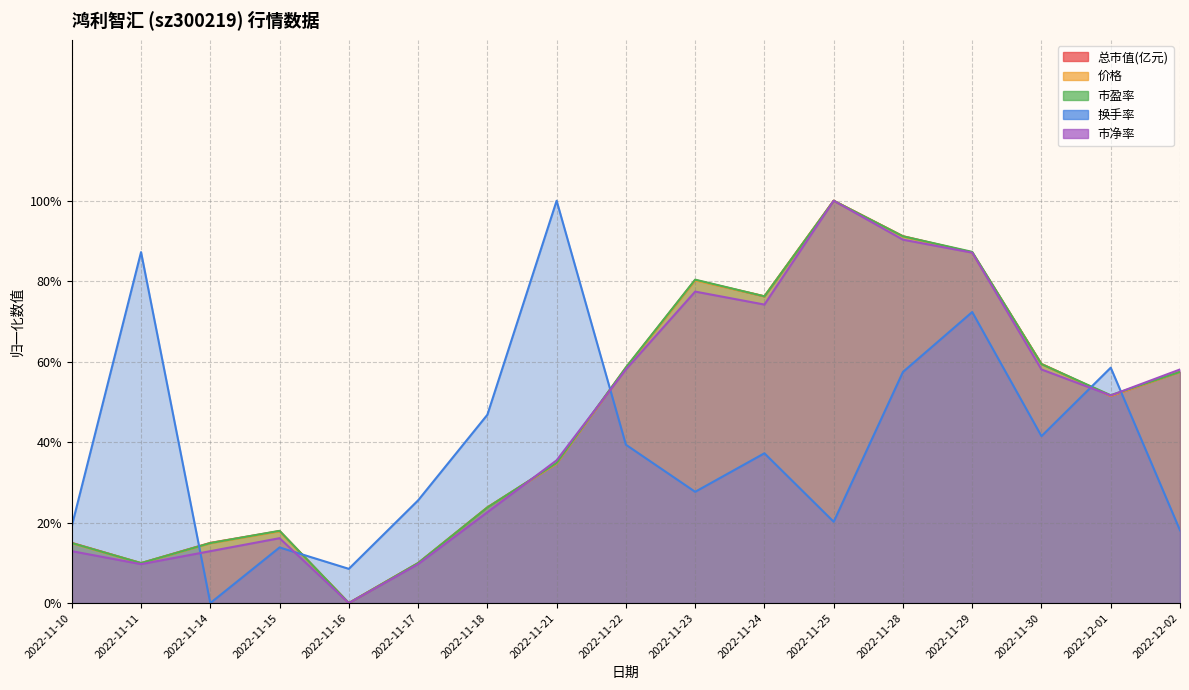

Between which two adjacent categories do 总市值(亿元) and 市盈率 first intersect?

2022-11-10 and 2022-11-11